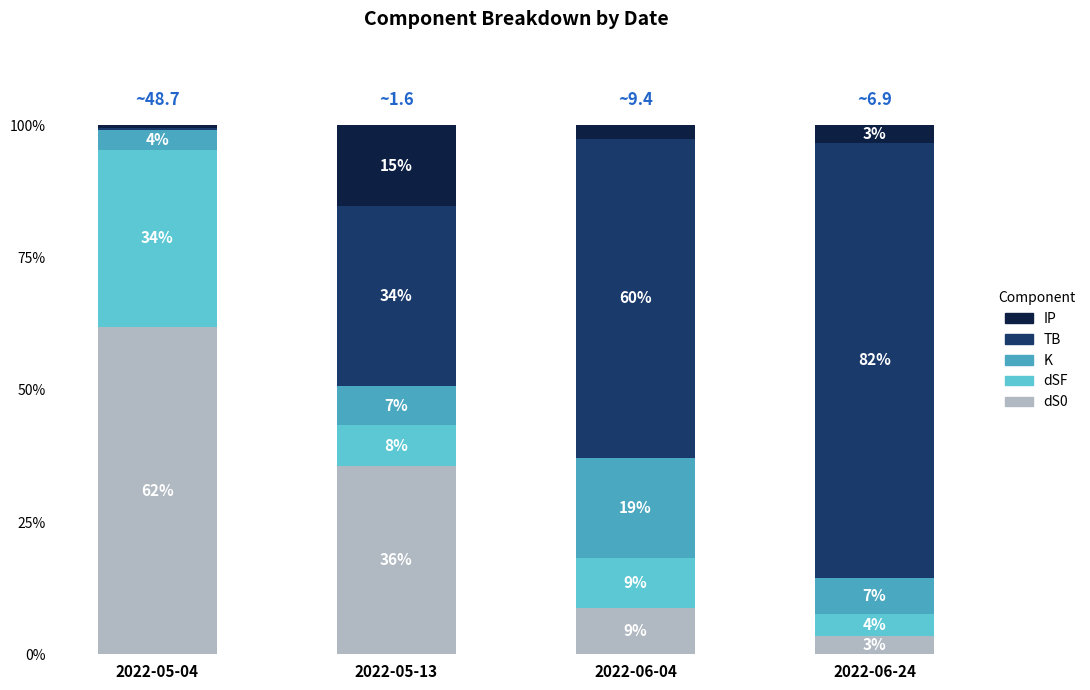

What is the label of the 4th bar from the left?

2022-06-24